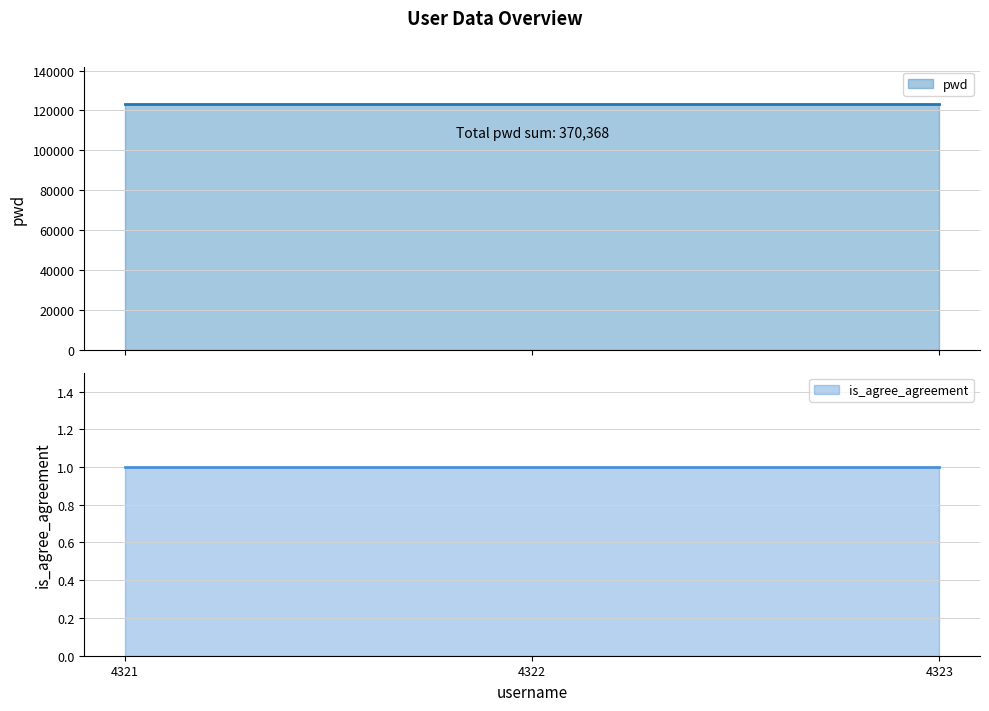

What is the highest value of the is_agree_agreement series?

1